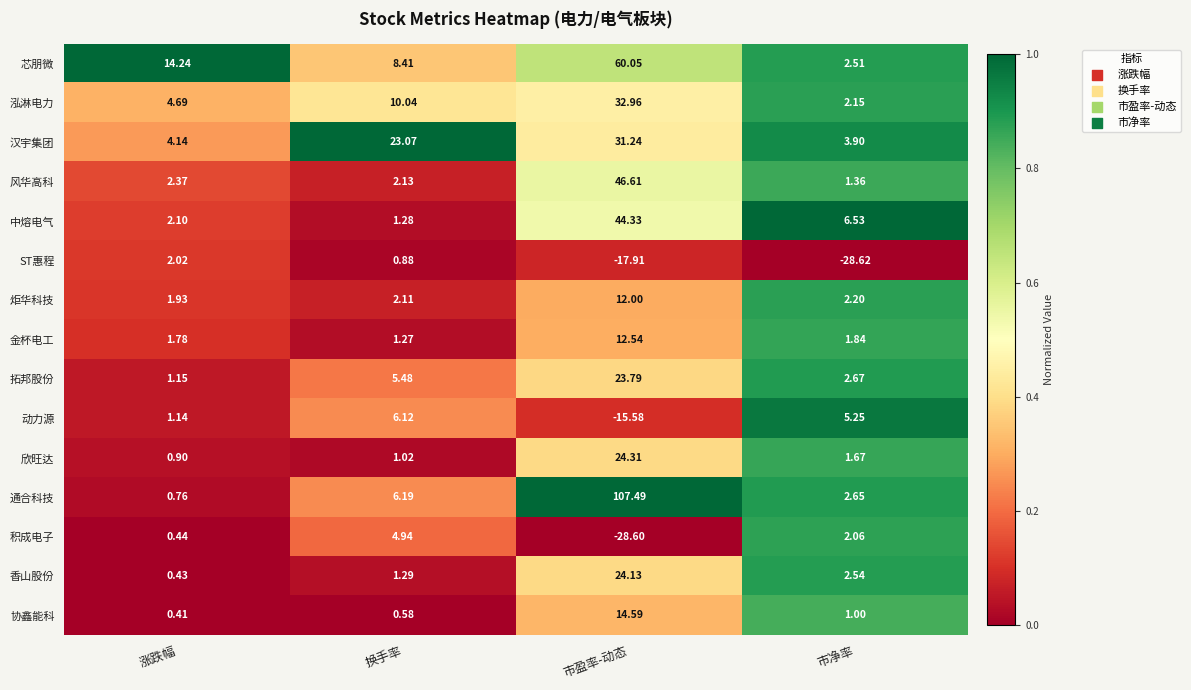

Is the value of 动力源 at 换手率 greater than the value of 欣旺达 at 市盈率-动态?

No